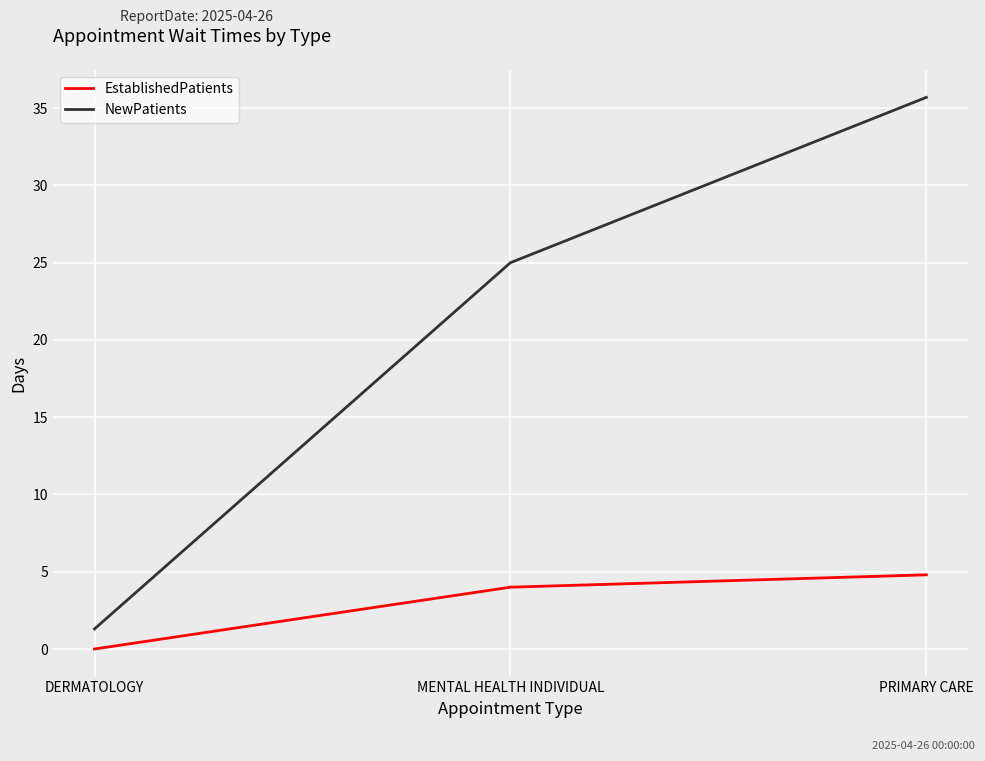

What is the spread (max minus min) of values at DERMATOLOGY?

1.3